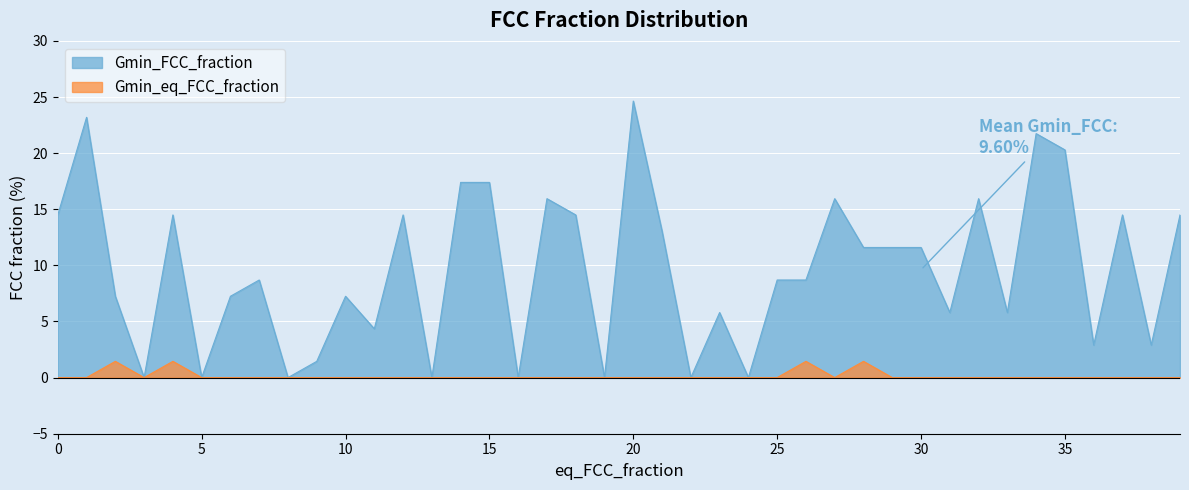

Is it true that Gmin_FCC_fraction equals 8.6 at 5?

False